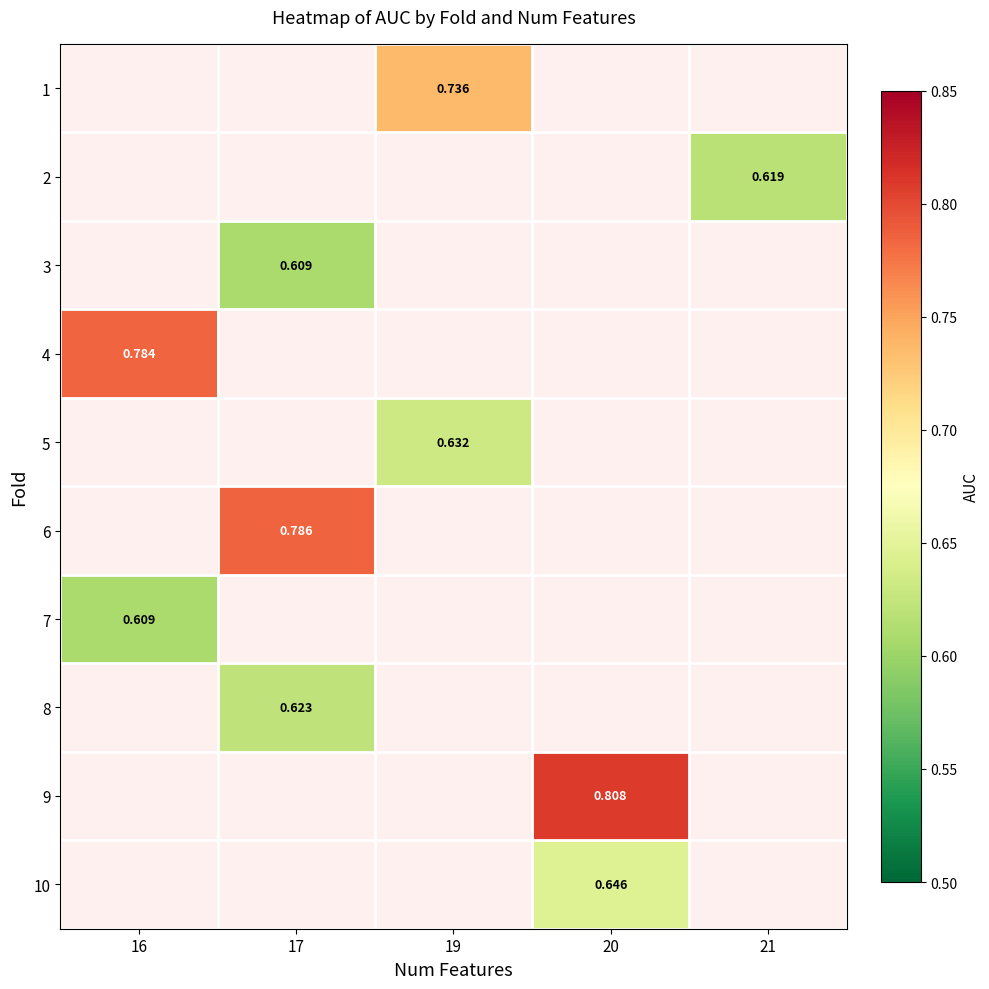

Which has a higher value, 20 or 17?

17